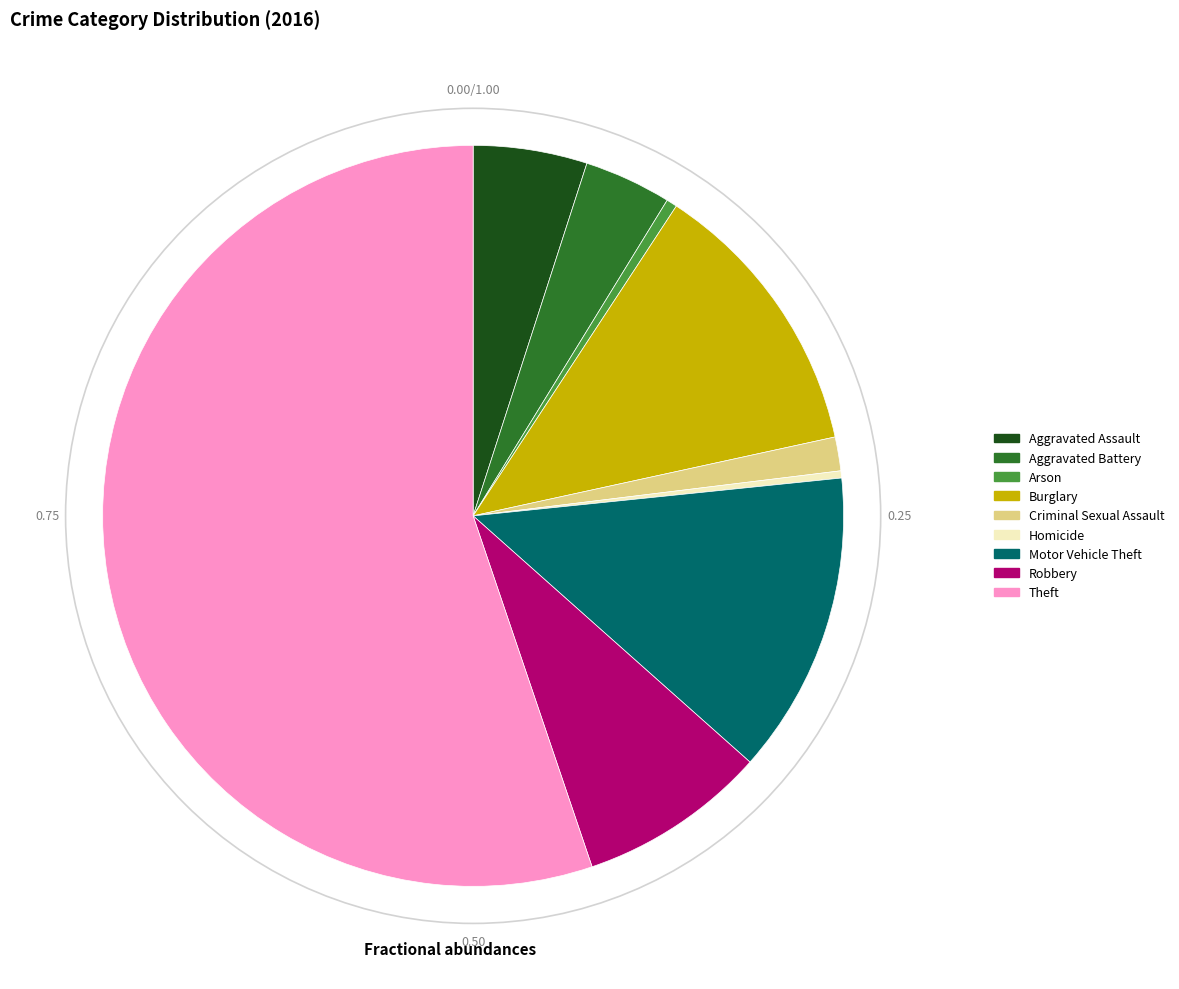

How many segments does this pie chart have?

9